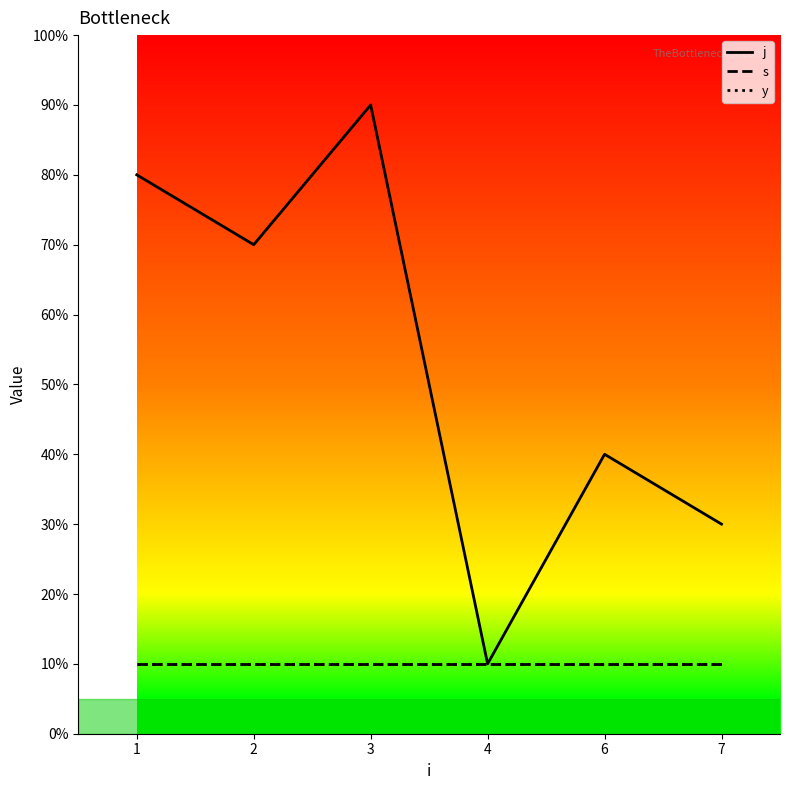

Does the chart display data point markers on the line(s)?

No